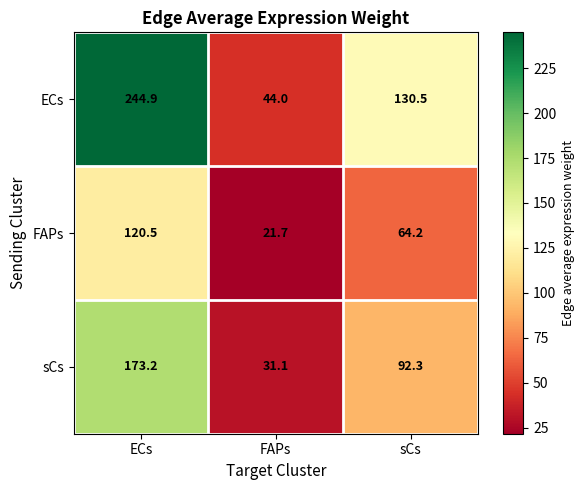

At which category is the sum across all series the highest?

ECs